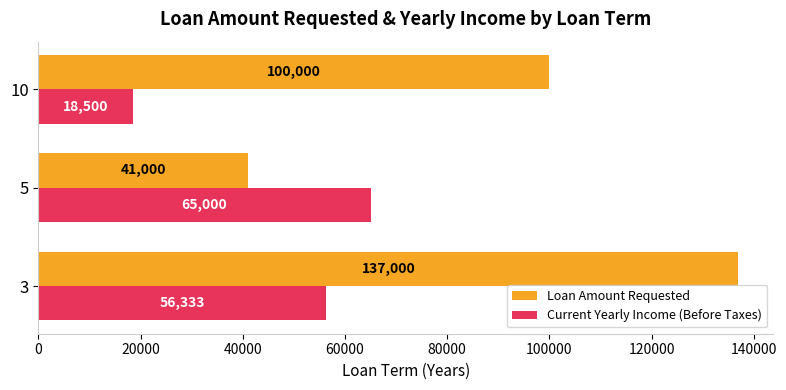

Where is Loan Amount Requested nearest to the value 89000?

10